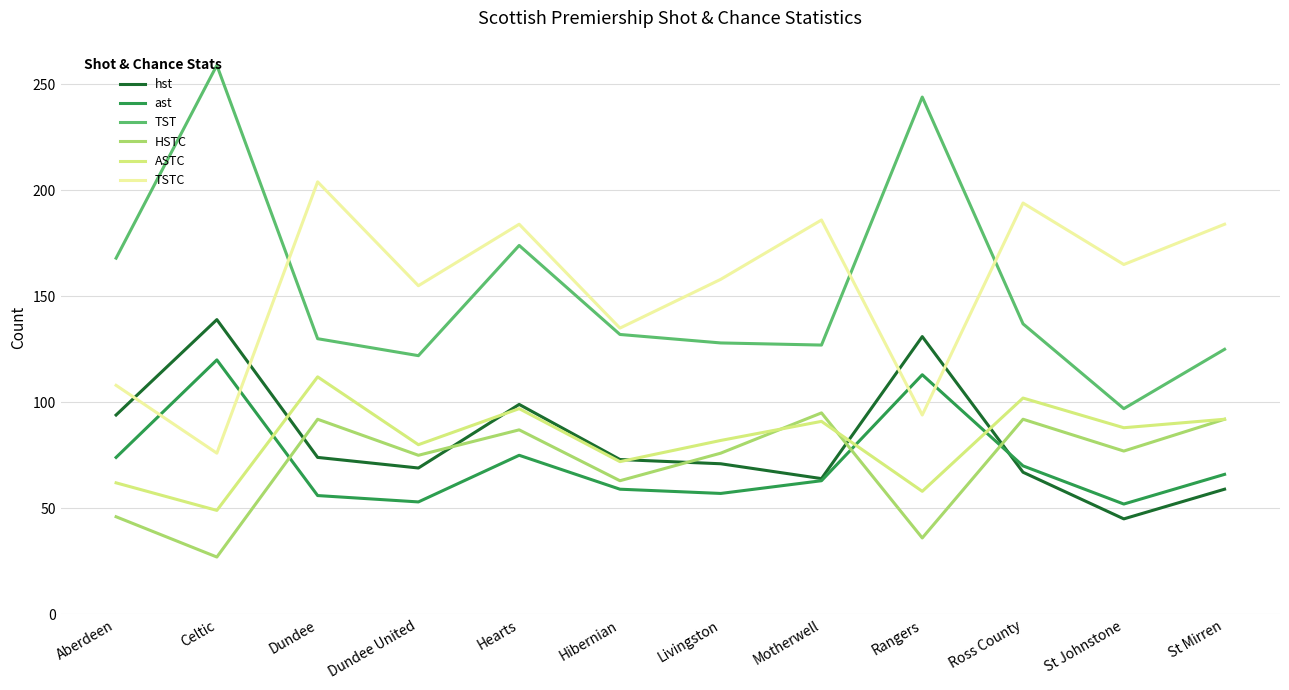

Where is TST nearest to the value 178?

Hearts